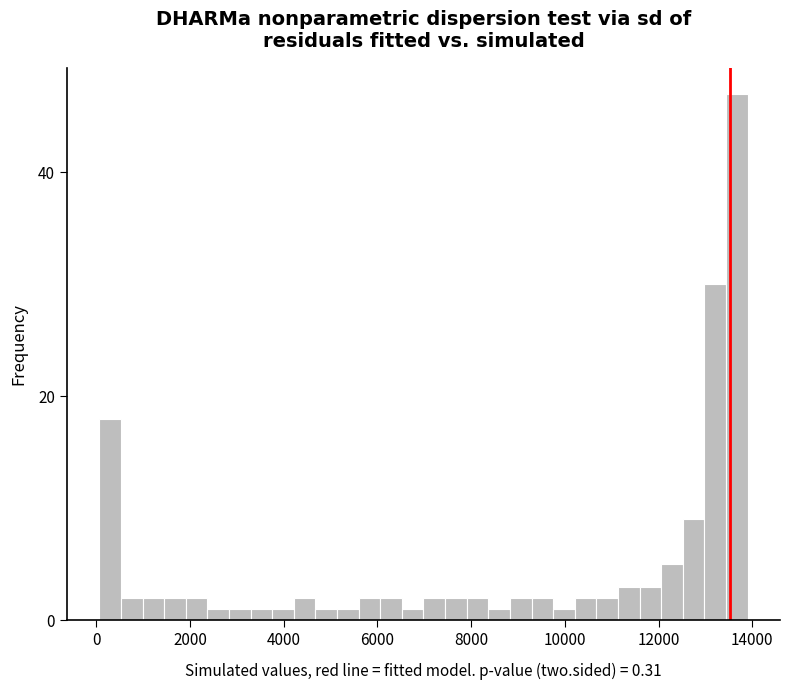

Around what value on the x-axis is the tallest bar? Give the approximate position of its centre, as read against the axis.

13600